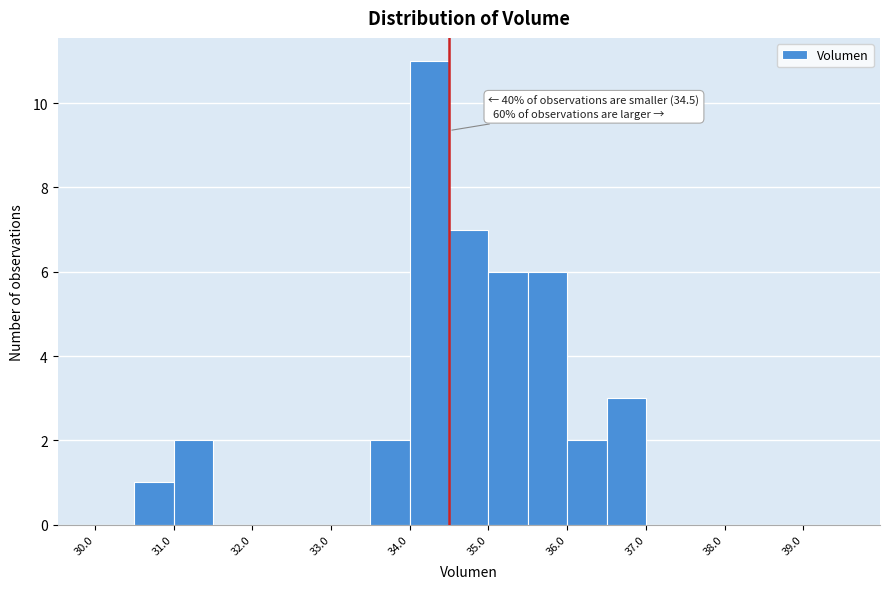

Which range on the x-axis has the tallest bar?

34.0 to 34.5